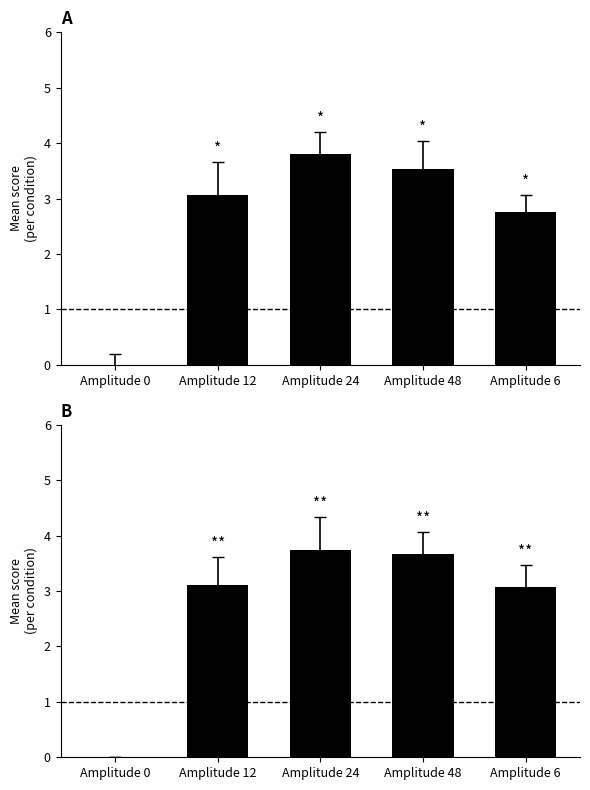

What is the label of the 3rd bar from the left?

Amplitude 24